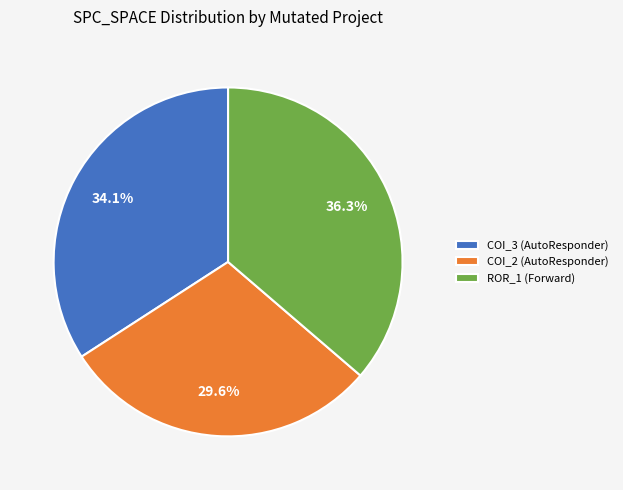

Approximately how many times larger is the value at ROR_1 (Forward) compared to COI_3 (AutoResponder)?

1.1